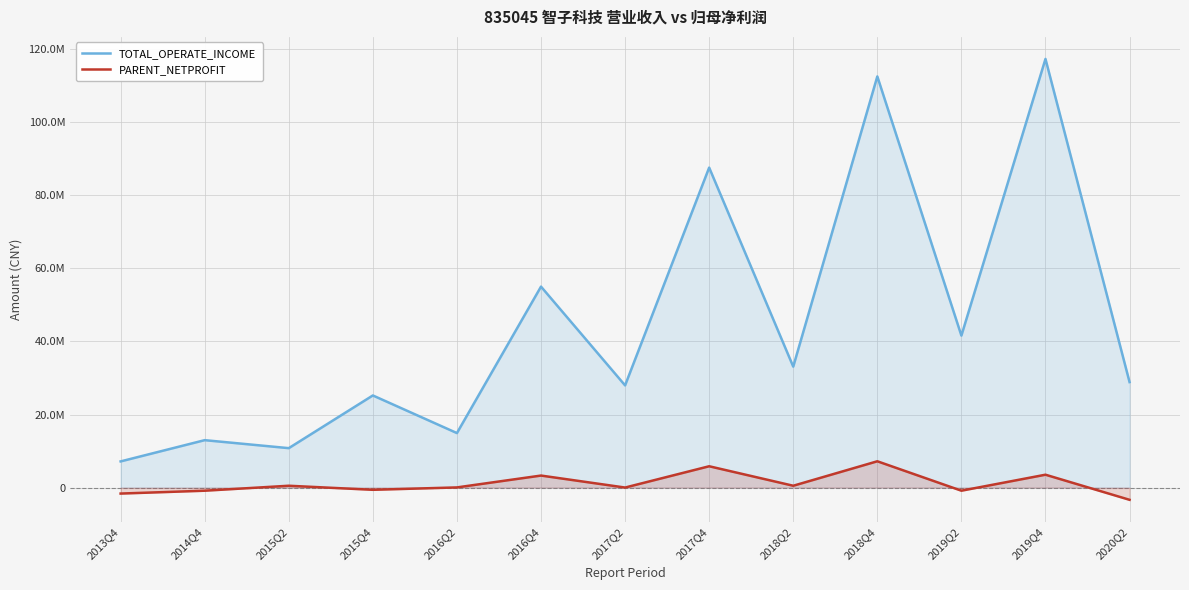

What is the difference between the TOTAL_OPERATE_INCOME values at 2017Q4 and 2013Q4?

80458068.0